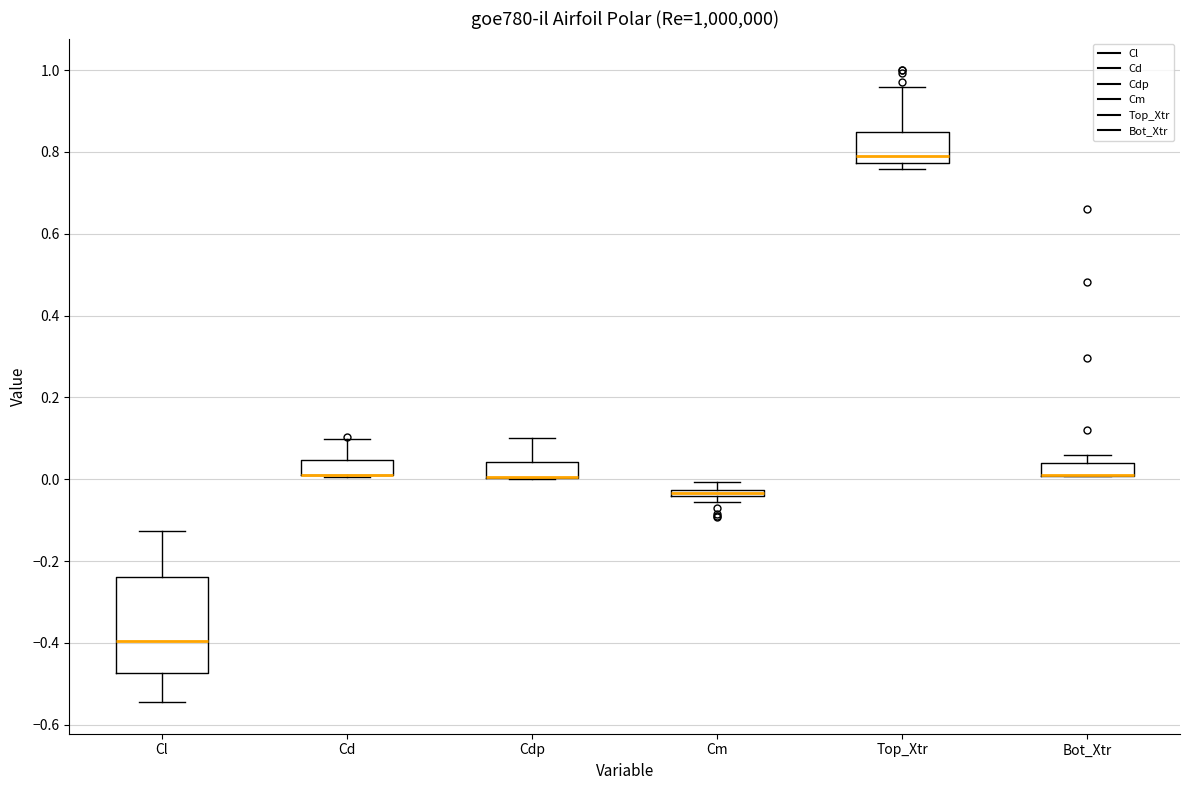

Comparing the boxes themselves (not the whiskers), which one is the tallest?

Cl